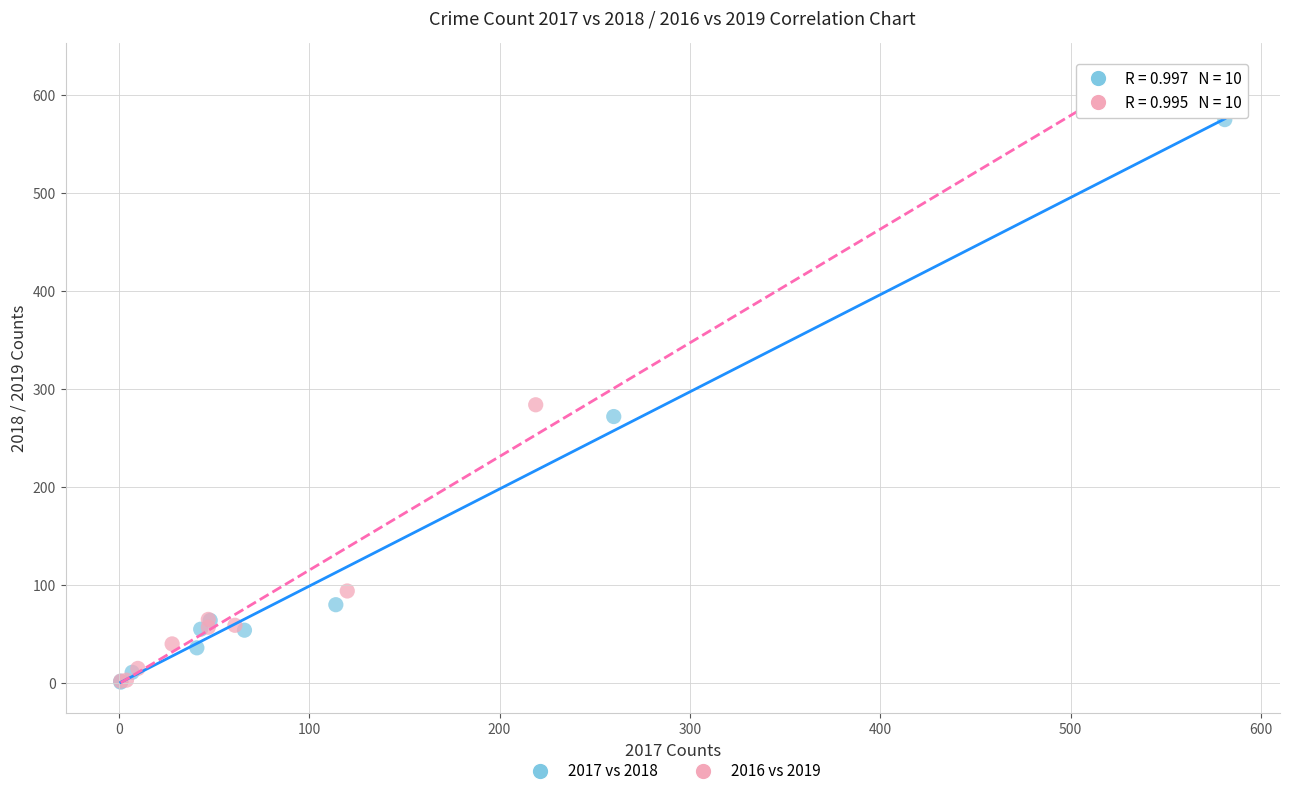

Which series has the largest Y range (max minus min)?

2016 vs 2019